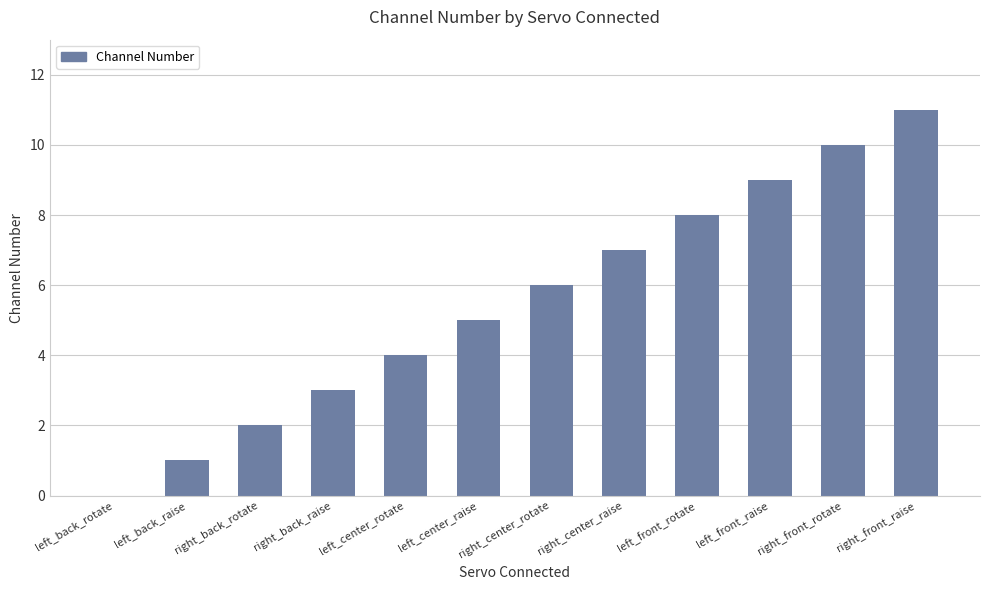

What is the sum of the values at right_center_rotate and left_center_raise?

11